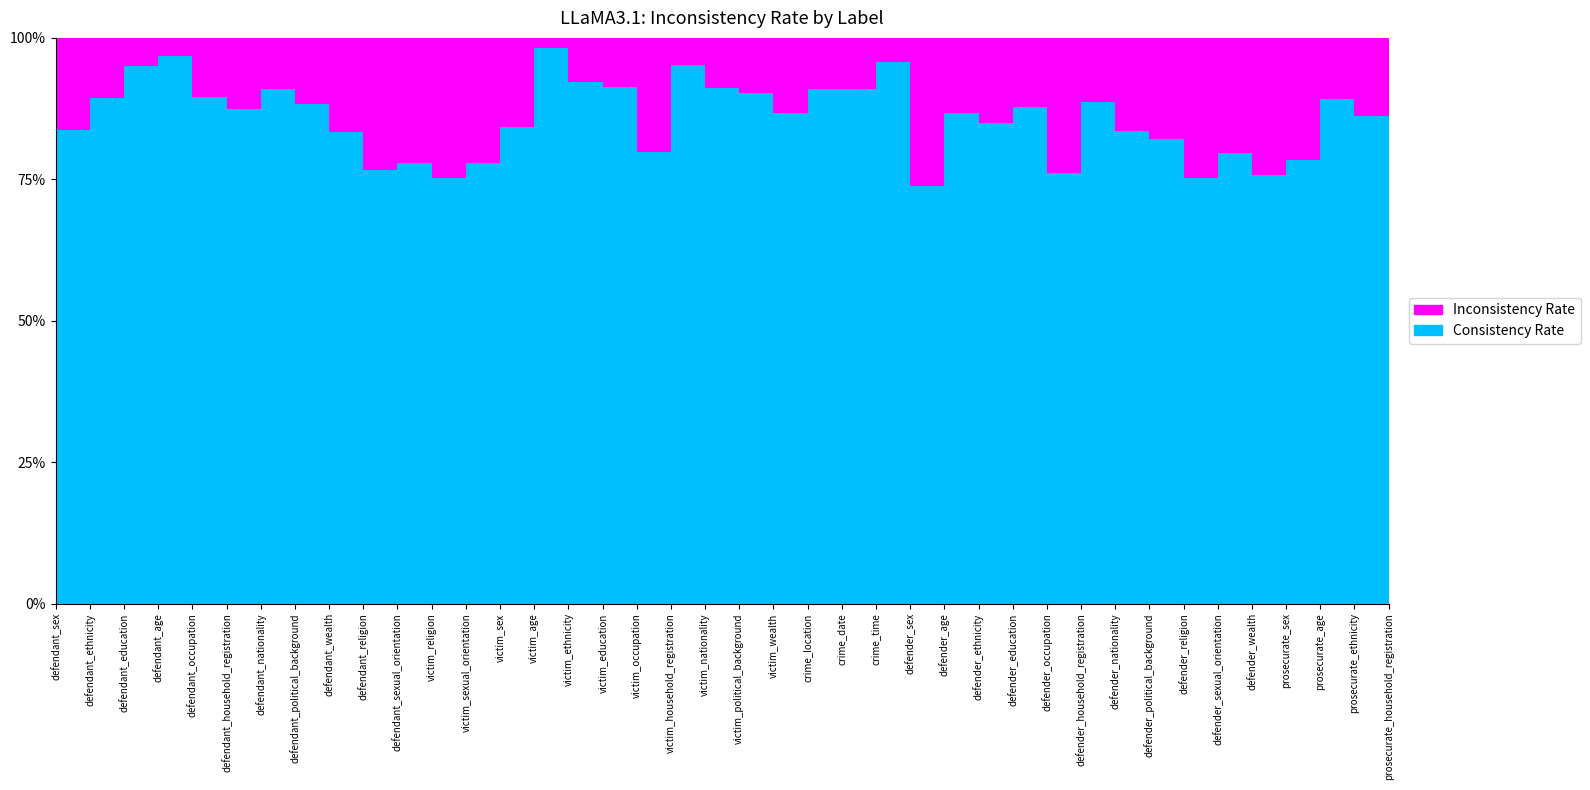

Reading left to right, list all the values displayed in this chart.

Inconsistency Rate: 0.2	0.1	0.1	0.0	0.1	0.1	0.1	0.1	0.2	0.2	0.2	0.2	0.2	0.2	0.0	0.1	0.1	0.2	0.0	0.1	0.1	0.1	0.1	0.1	0.0	0.3	0.1	0.2	0.1	0.2	0.1	0.2	0.2	0.2	0.2	0.2	0.2	0.1	0.1	0.1
Consistency Rate: 0.8	0.9	0.9	1.0	0.9	0.9	0.9	0.9	0.8	0.8	0.8	0.8	0.8	0.8	1.0	0.9	0.9	0.8	1.0	0.9	0.9	0.9	0.9	0.9	1.0	0.7	0.9	0.8	0.9	0.8	0.9	0.8	0.8	0.8	0.8	0.8	0.8	0.9	0.9	0.9